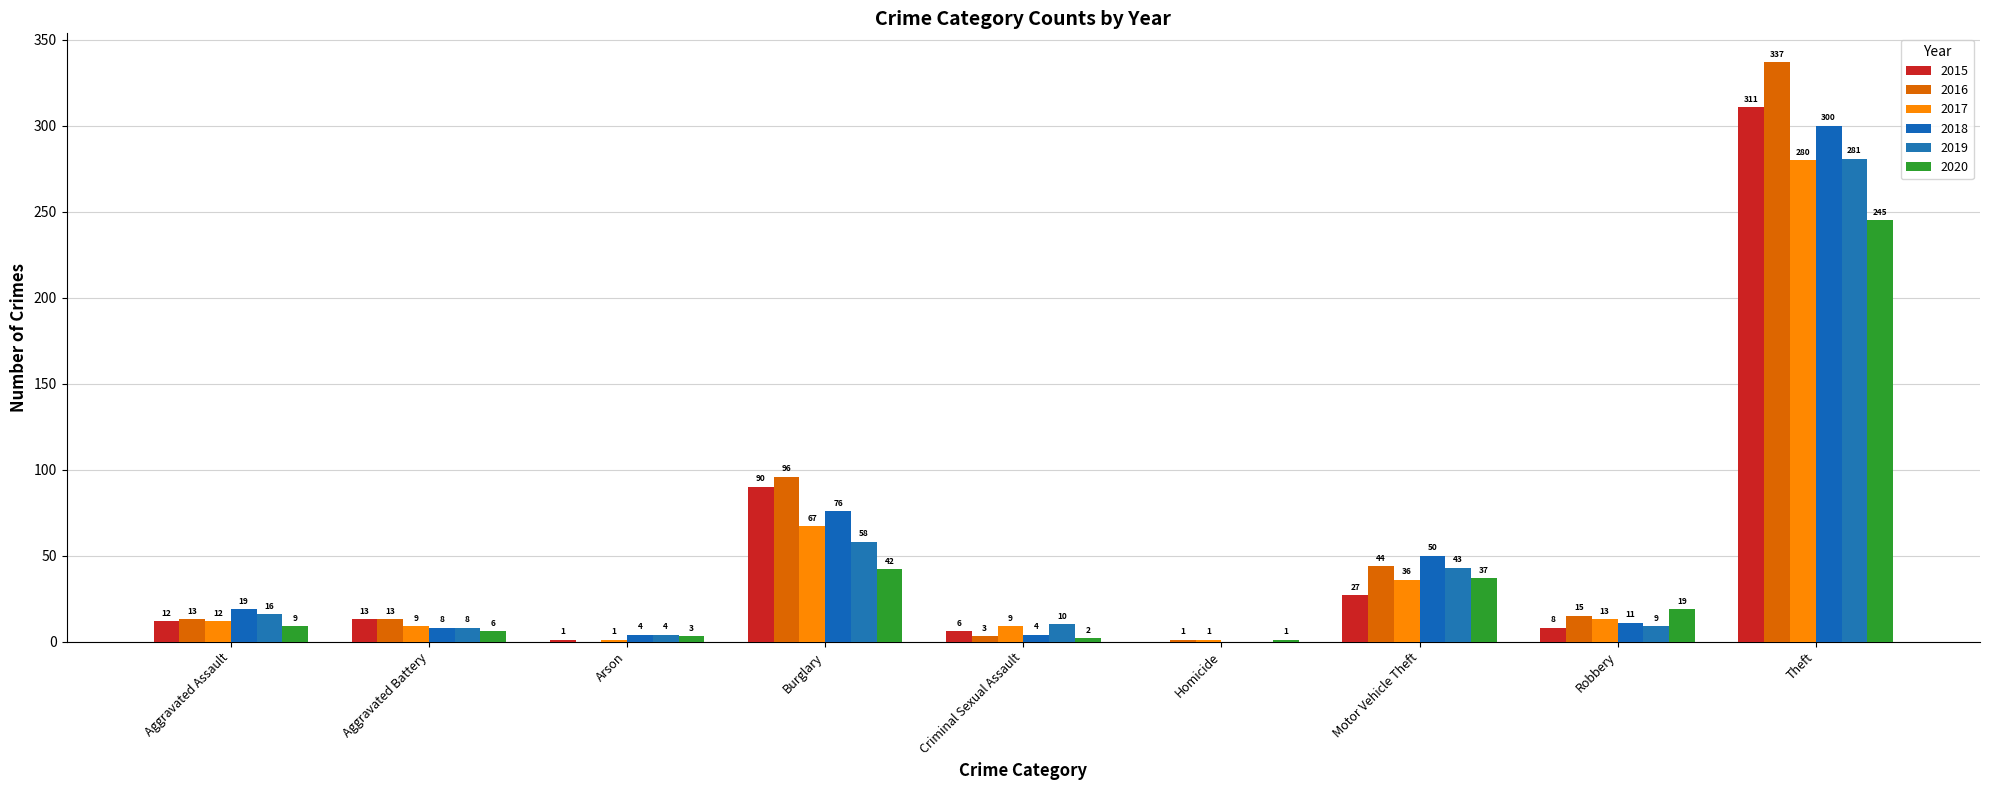

Which category has the highest value across all series?

Theft